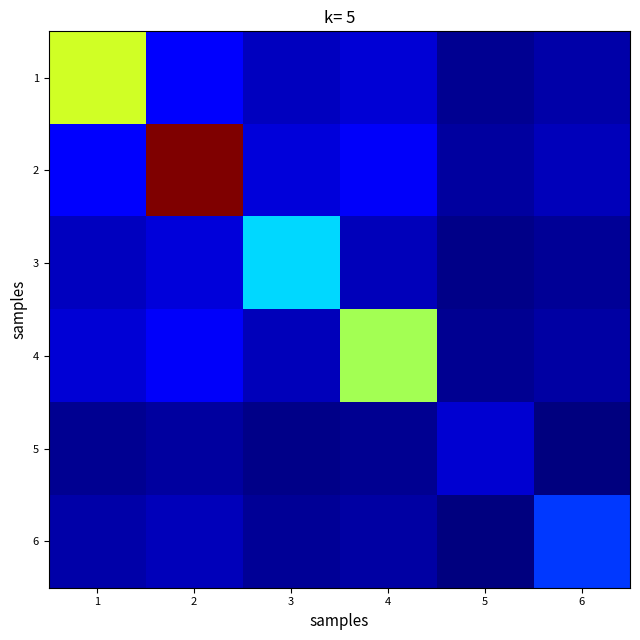

Rank the series at 3 from lowest to highest value.

5, 6, 4, 1, 2, 3